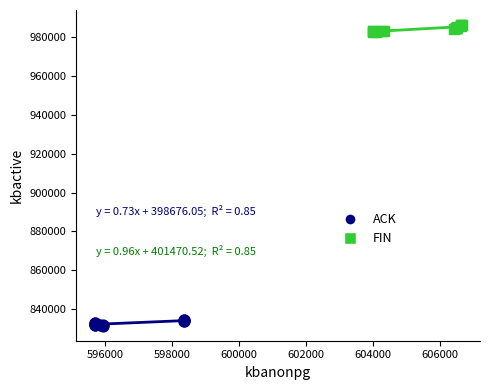

Which series reaches the minimum Y coordinate?

ACK